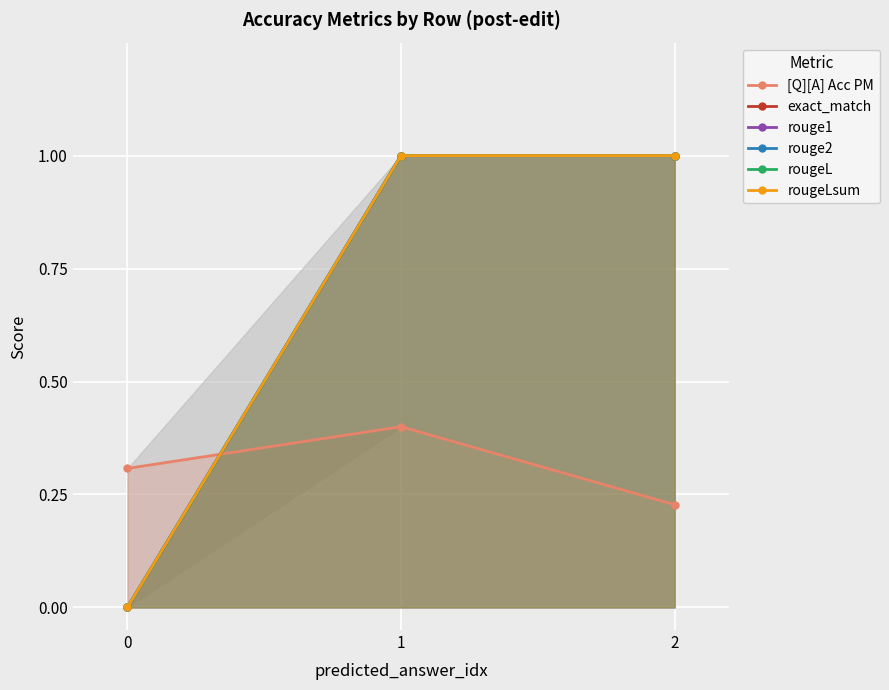

Reading right to left, transcribe all the data shown in this chart.

[Q][A] Acc PM: 0.2	0.4	0.3
exact_match: 1.0	1.0	0.0
rouge1: 1.0	1.0	0.0
rouge2: 1.0	1.0	0.0
rougeL: 1.0	1.0	0.0
rougeLsum: 1.0	1.0	0.0